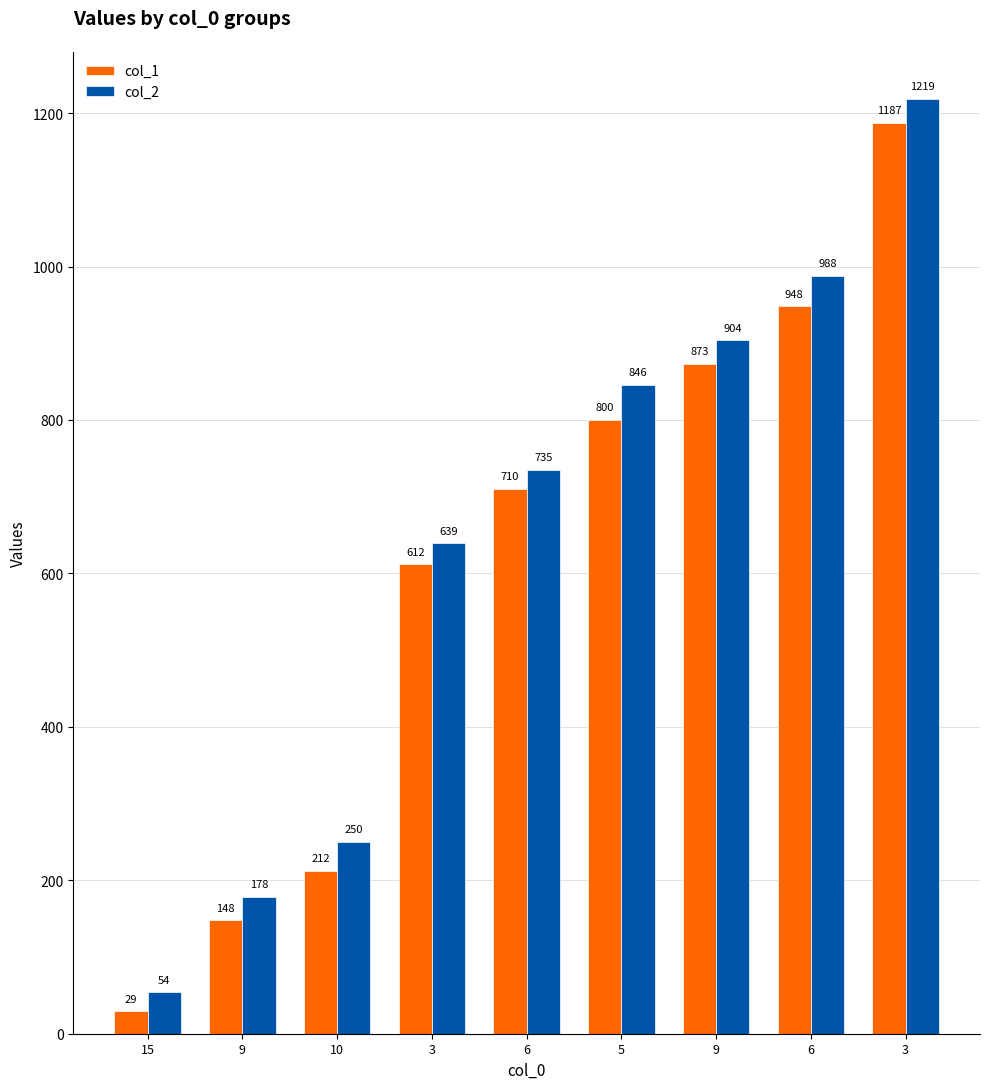

Reading left to right, what are all the values shown in this chart?

col_1: 29	148	212	612	710	800	873	948	1187
col_2: 54	178	250	639	735	846	904	988	1219